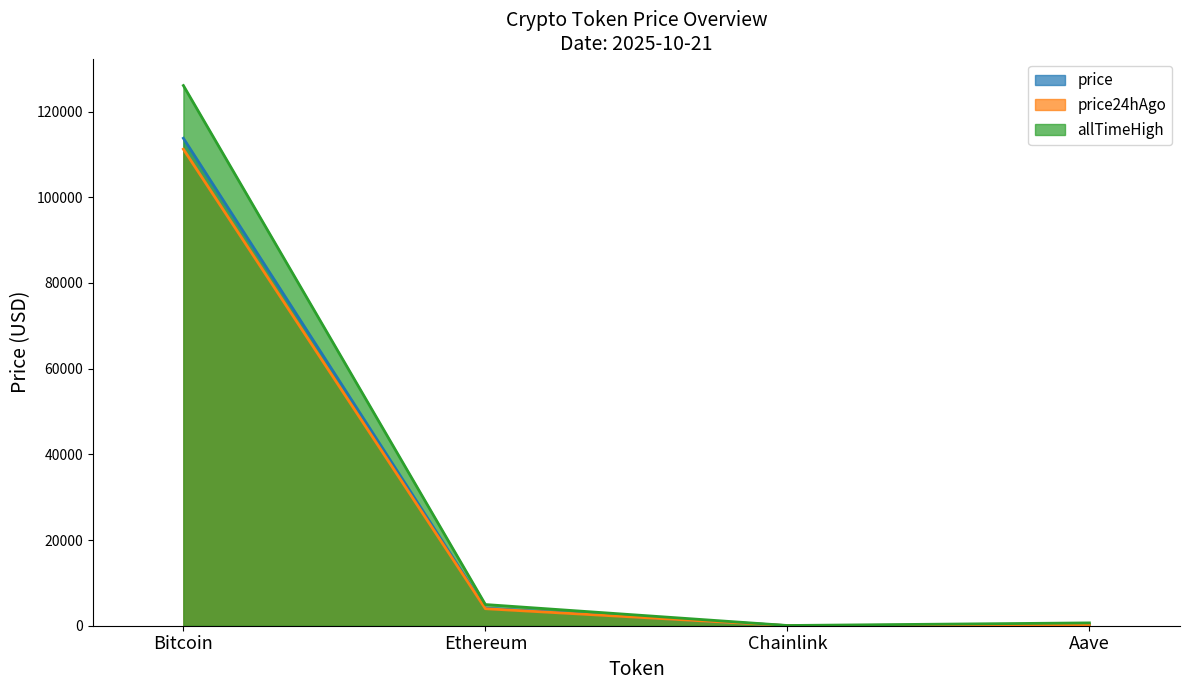

True or false: price24hAgo and price cross at least once.

False